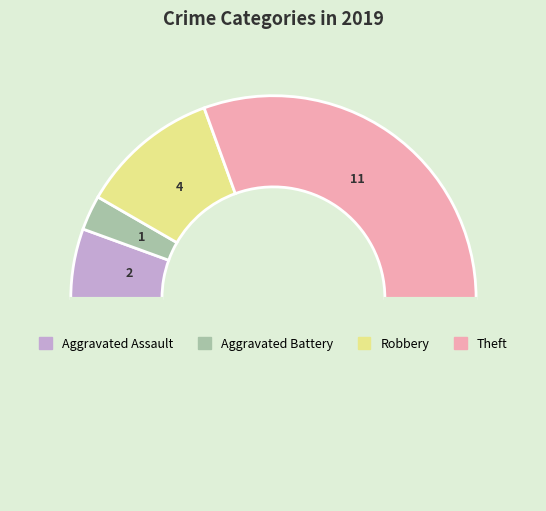

To the nearest percent, what is the average slice percentage?

25%